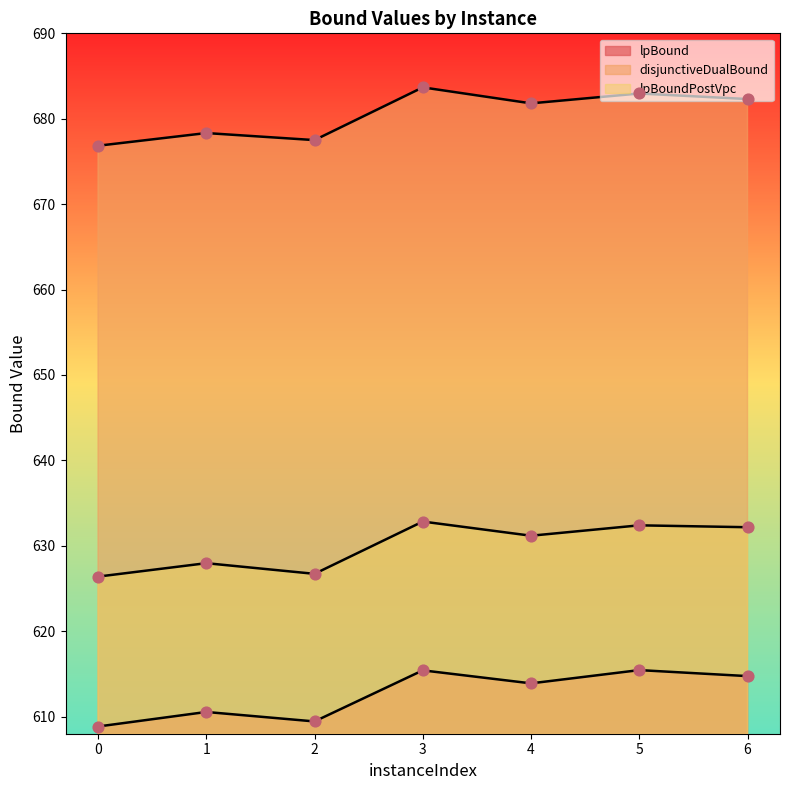

What is the total value across all series at 1?

1916.8